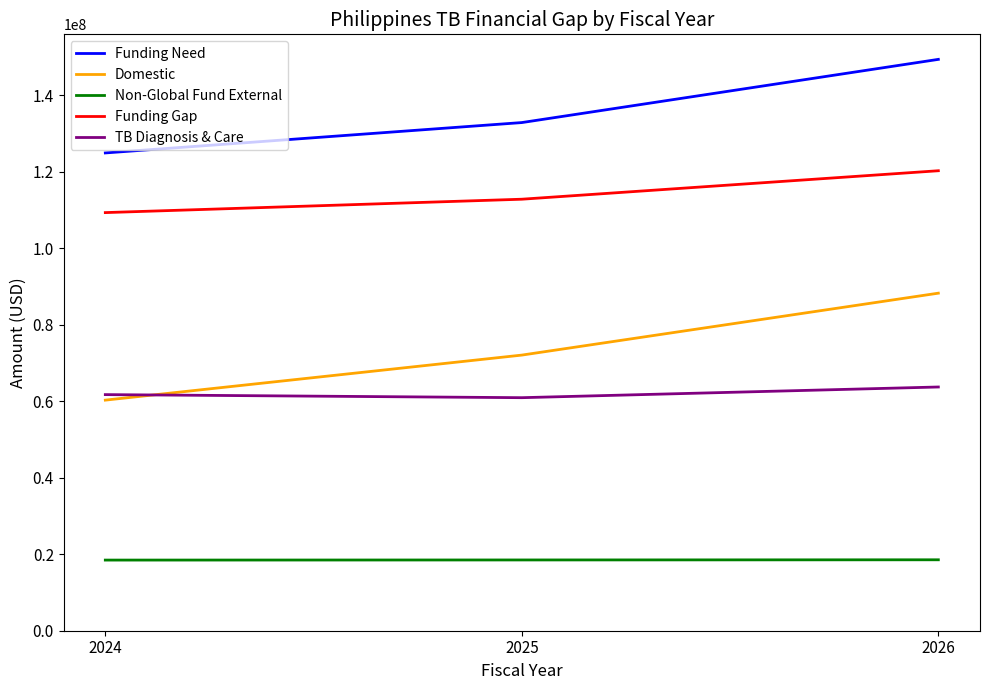

Rank the categories by Funding Gap value from highest to lowest.

2026, 2025, 2024